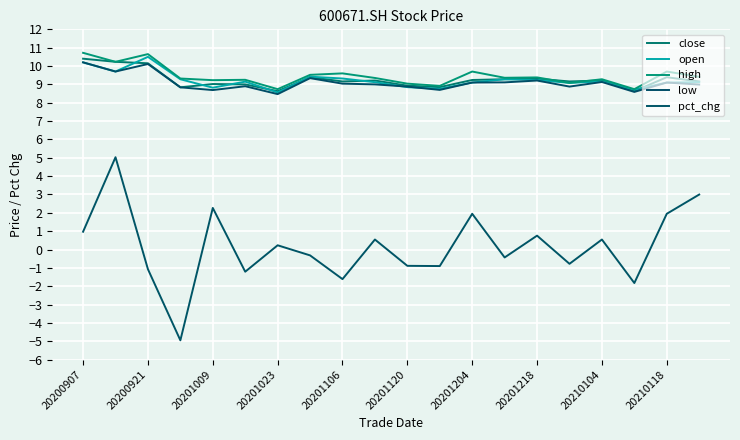

How many lines are shown in the chart?

5